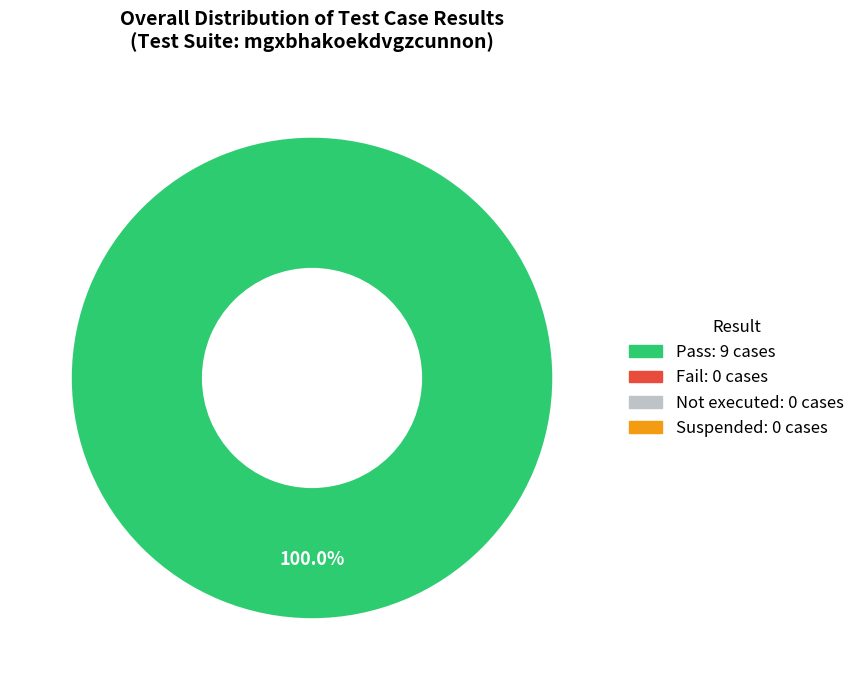

Is there any slice that represents more than half of the pie?

Yes